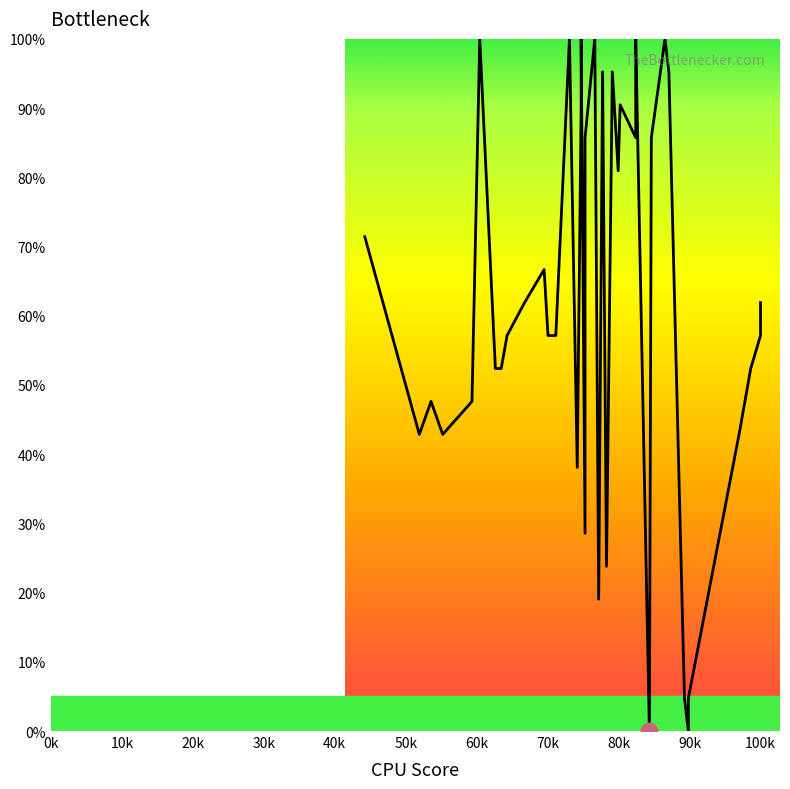

The chart shows a value of 29.5 at 11. True or false?

False